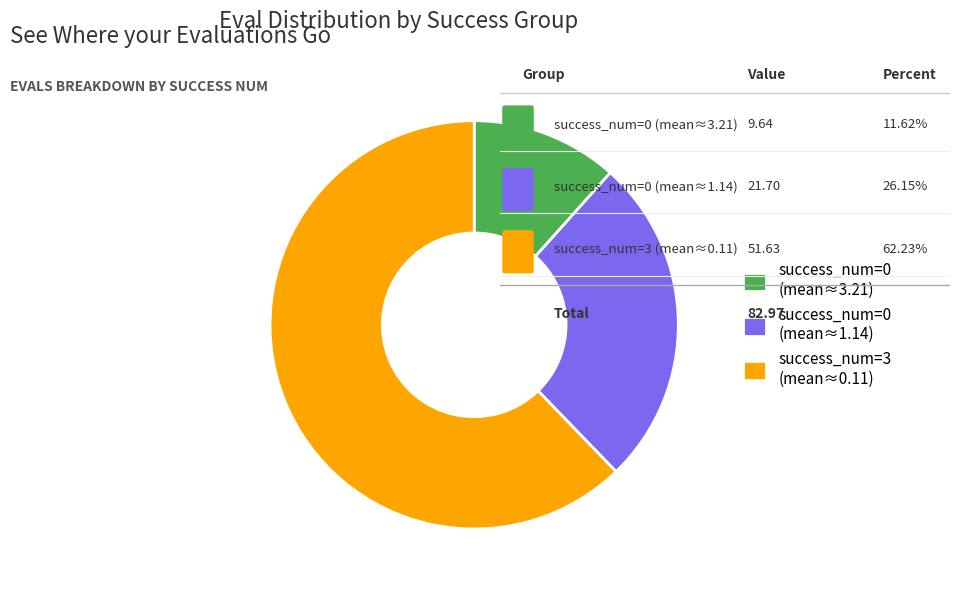

Which category accounts for the majority?

success_num=3 (mean≈0.11)